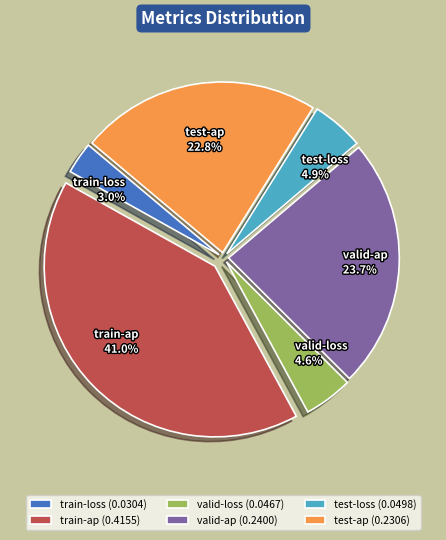

How much of the chart is everything except valid-ap?

76.3%